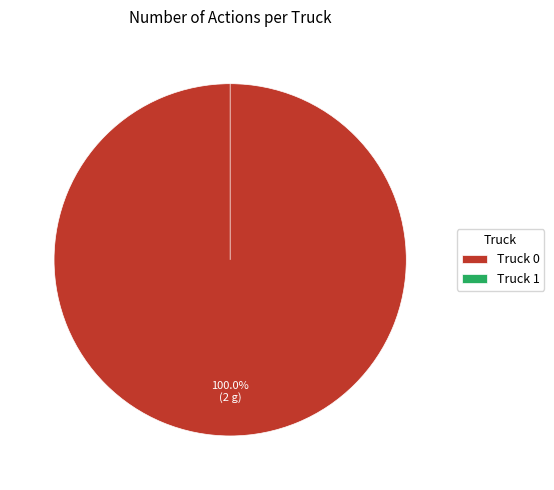

Combined, do Truck 0 and Truck 1 account for over 50%?

Yes